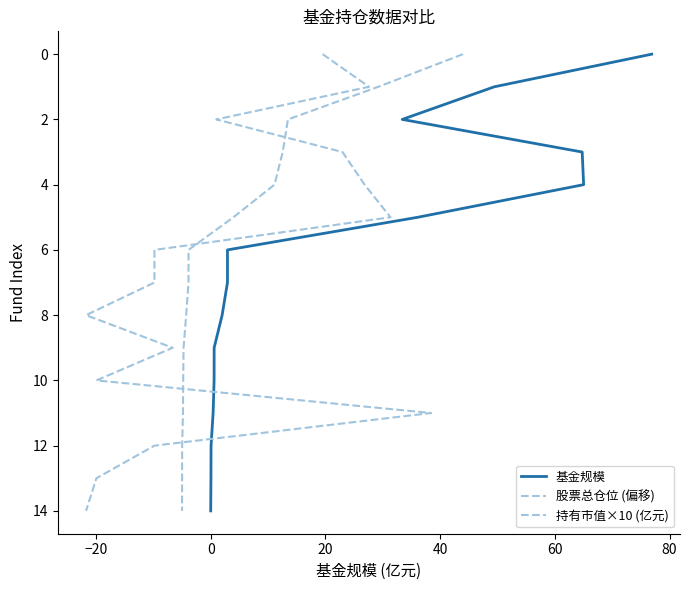

True or false: 基金规模 and 股票总仓位 (偏移) cross at least once.

False